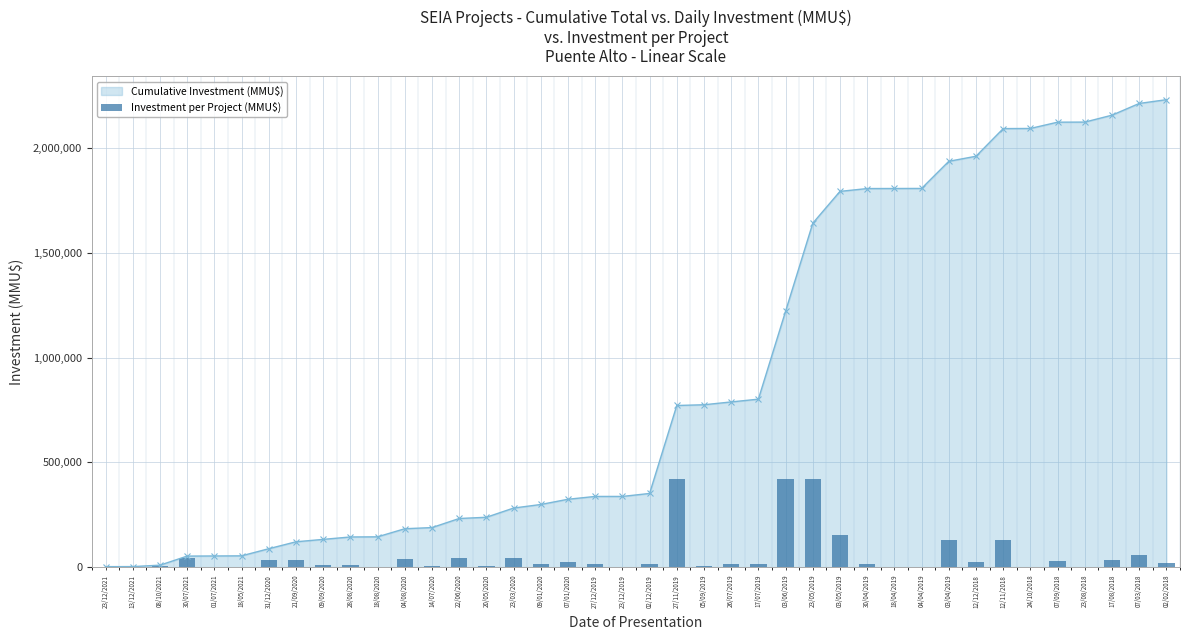

How many data points are above 14200?

19